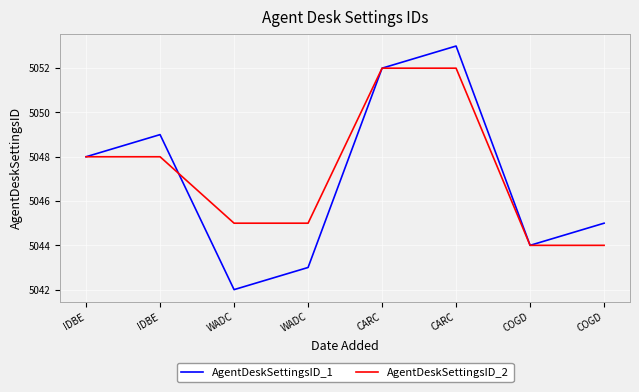

Is this an area chart (filled region under the line)?

No